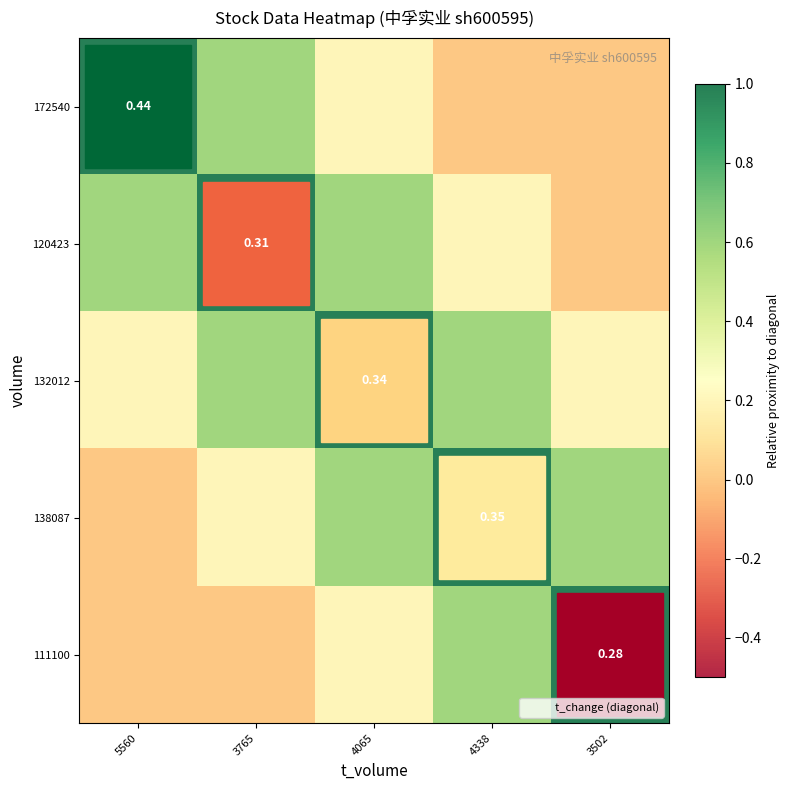

What is the difference between the highest and lowest values at 4338?

3.0